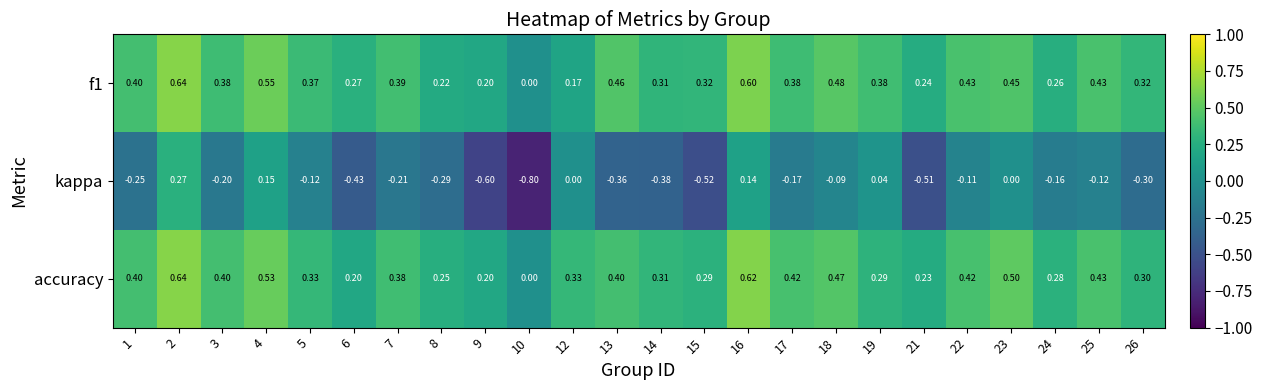

Which series has the largest range (max minus min)?

kappa